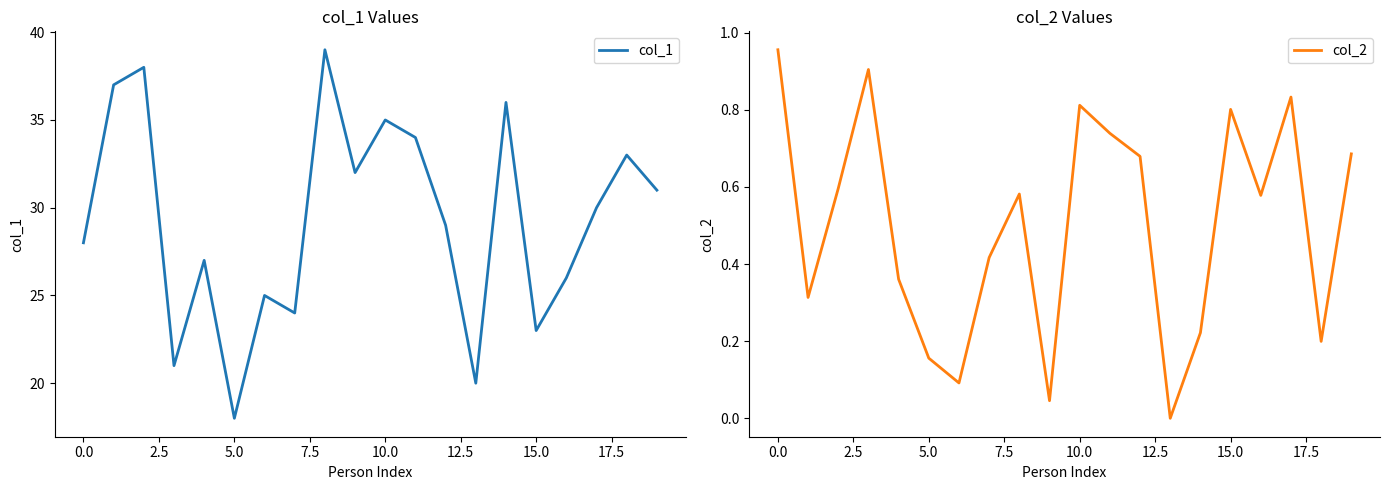

In col_1, how many points are higher than both neighbors (excluding endpoints)?

7